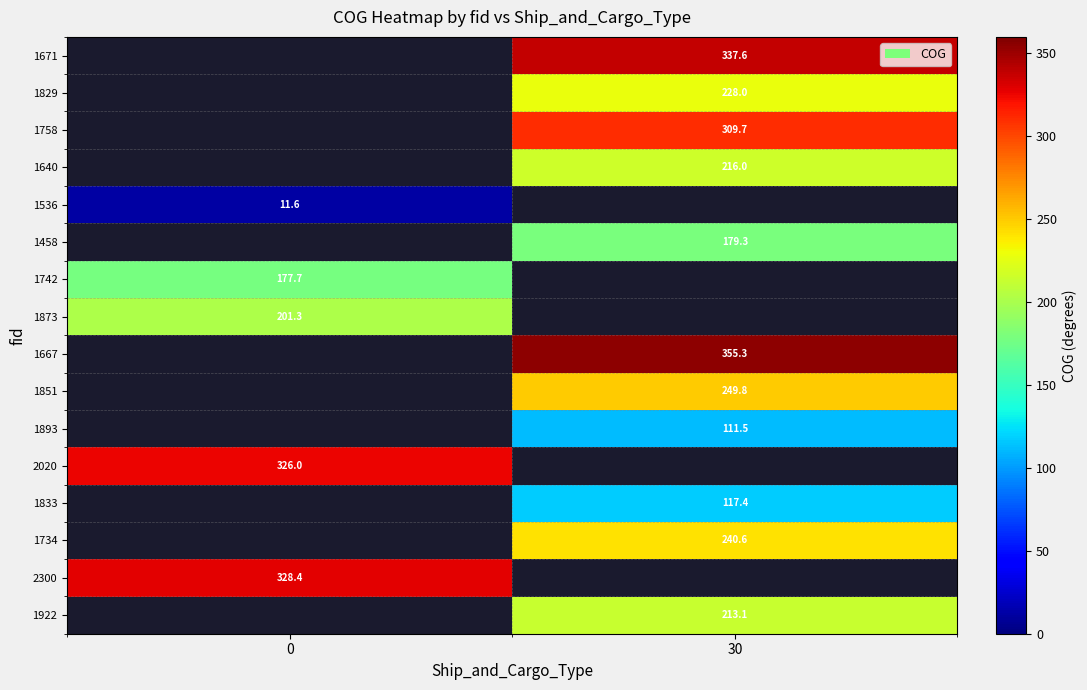

The 1829 series shows 69.6 at 30. True or false?

False